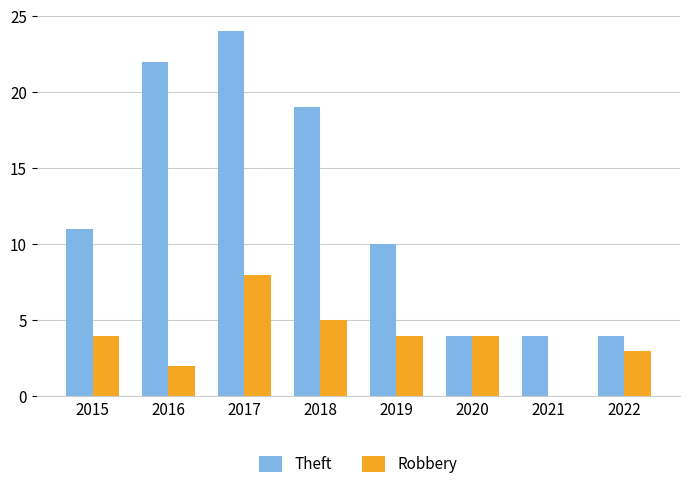

How many distinct data groups are displayed?

2